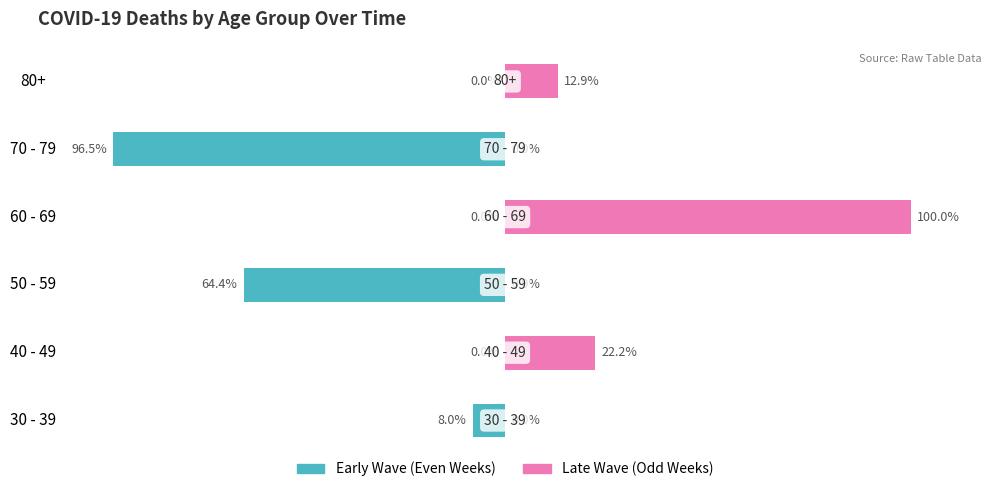

Is it true that Early Wave (Even Weeks) equals -12.6 at 30 - 39?

False